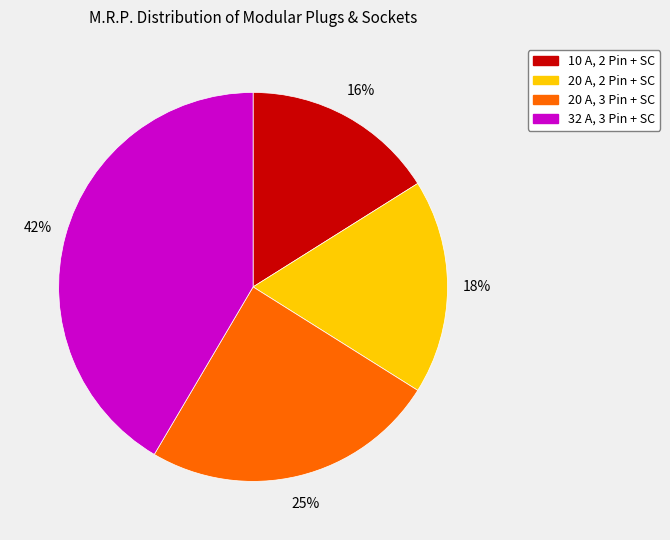

Is there a majority slice in this chart?

No